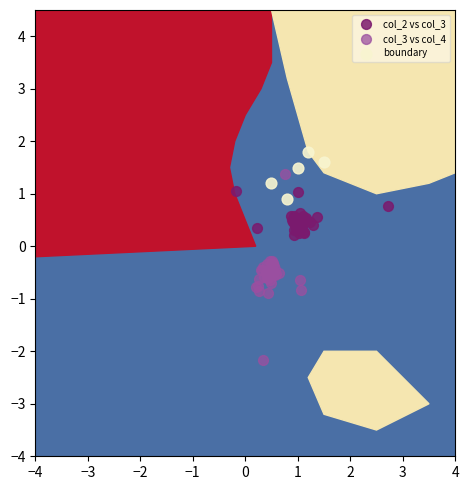

Which series has the largest Y range (max minus min)?

col_3 vs col_4